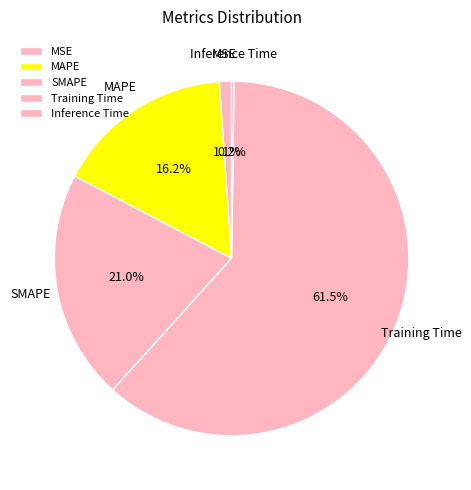

Is SMAPE the majority of the pie?

No